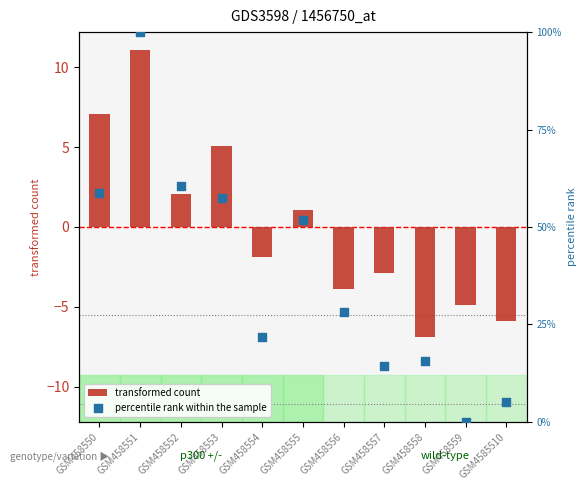

At how many categories does at least one series exceed 64?

1